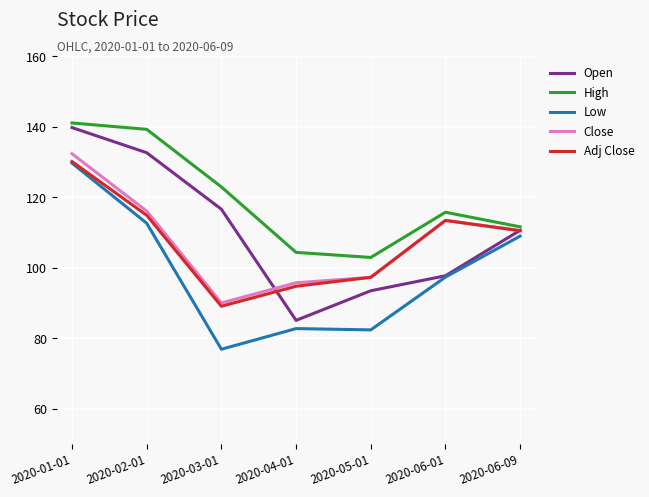

Does the chart display data point markers on the line(s)?

No